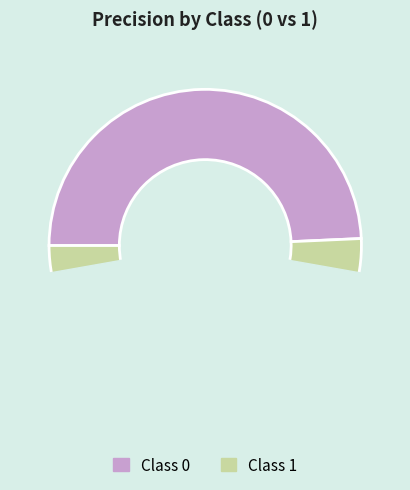

To the nearest percent, what is the combined percentage of 1 and 0?

100%